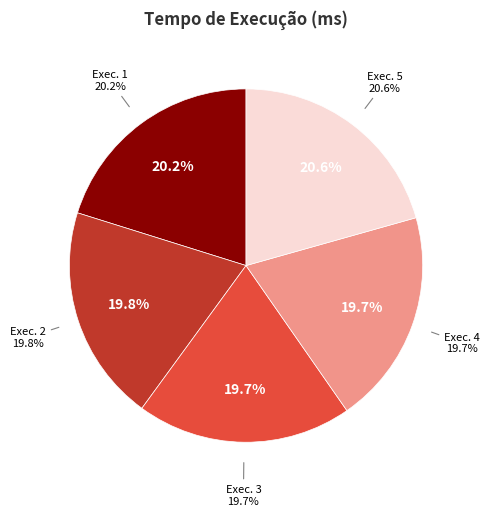

How much of the chart is everything except 2?

80.2%